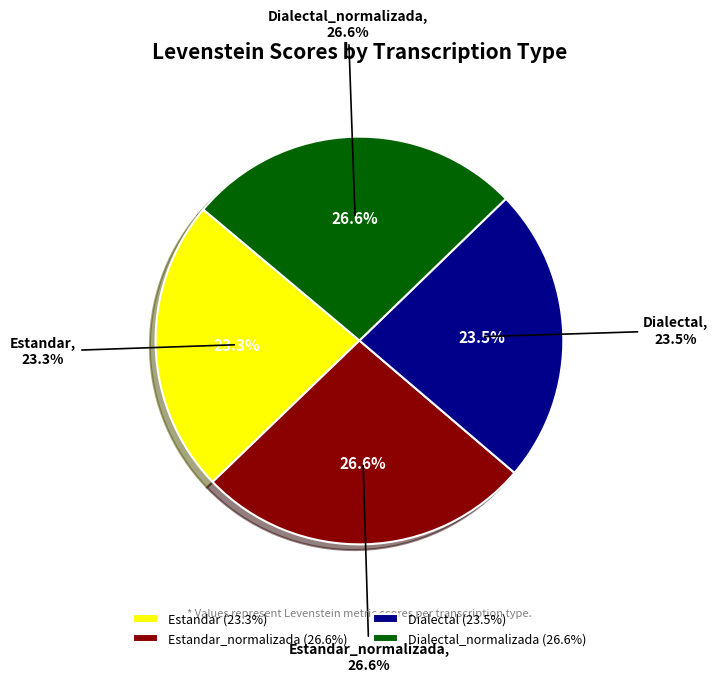

What is the largest slice in the pie chart?

Dialectal_normalizada